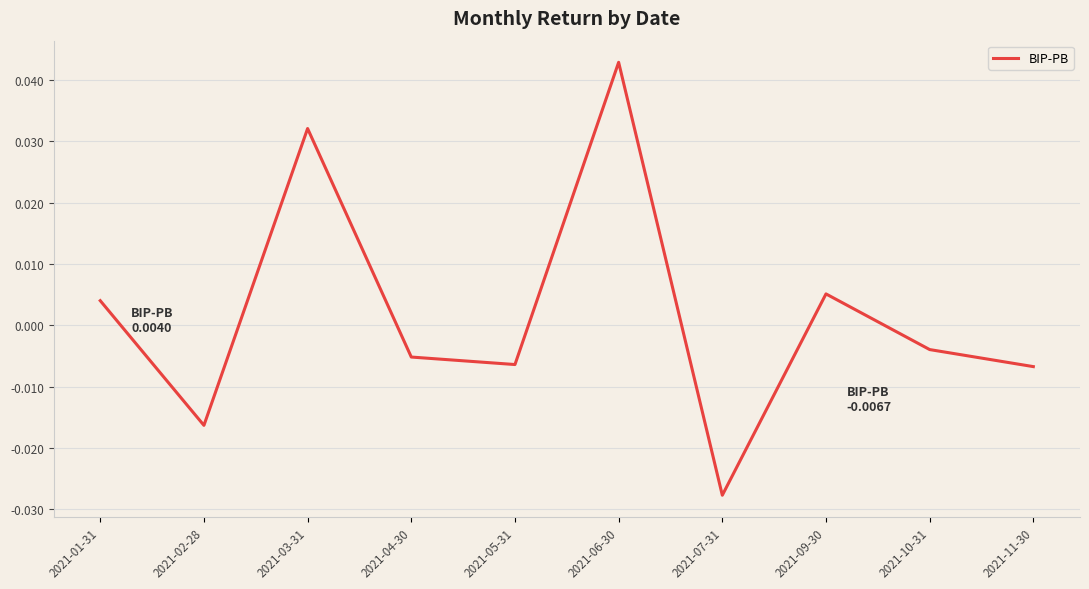

At which category does the chart reach its minimum across all series?

2021-07-31